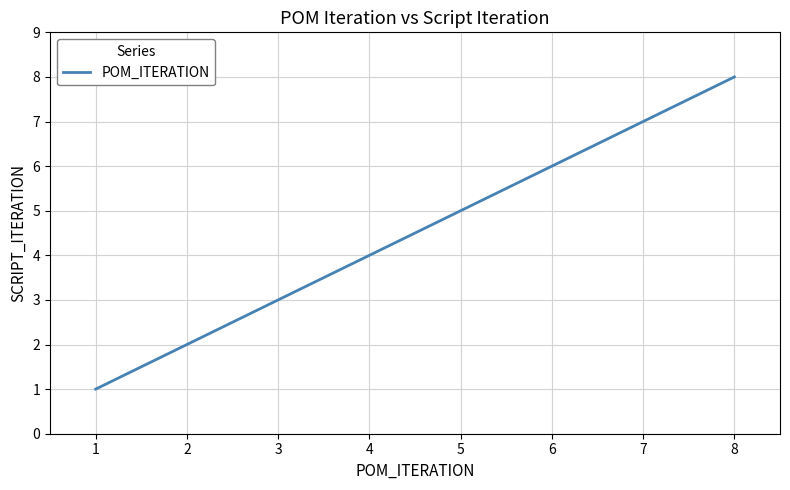

True or false: the data has more than 1 interior local peaks.

False